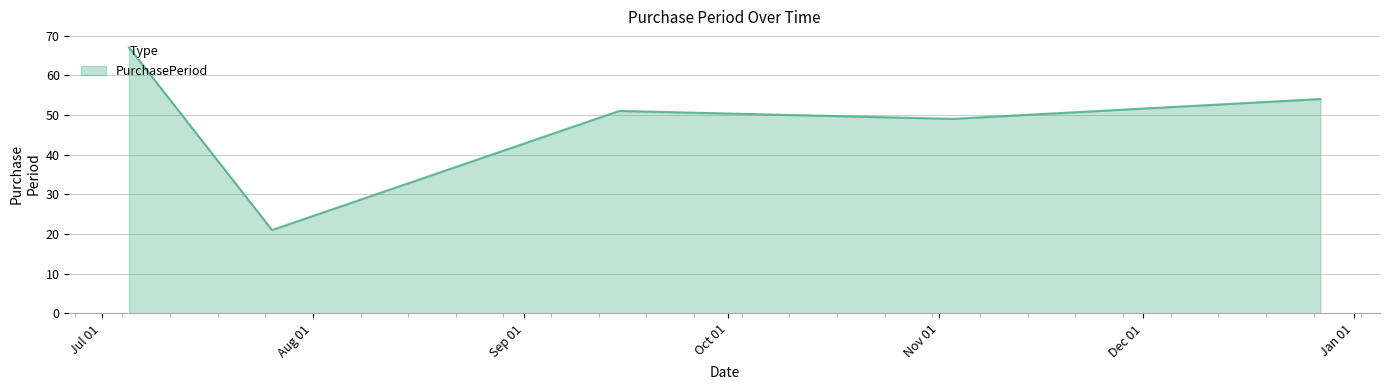

Does the chart display data point markers on the line(s)?

No